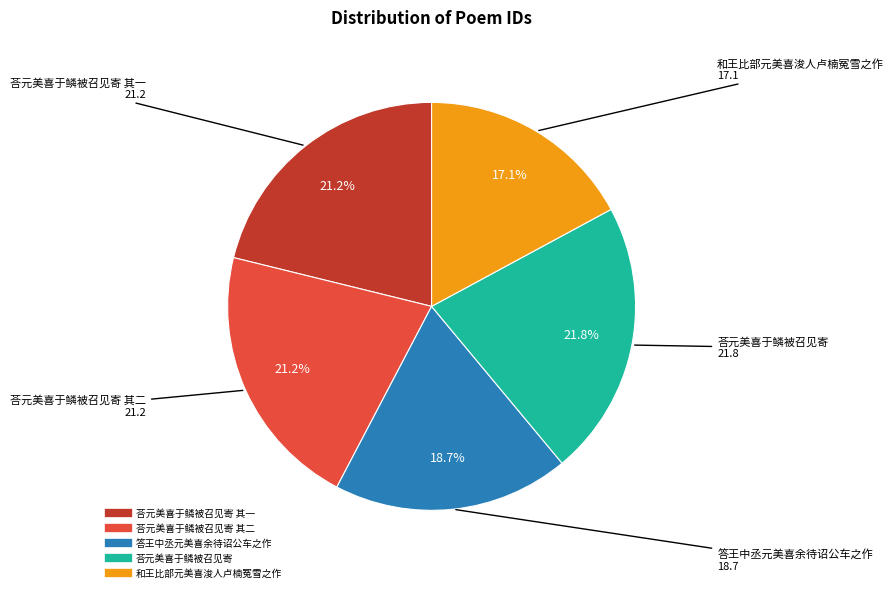

Is there any slice that represents more than half of the pie?

No